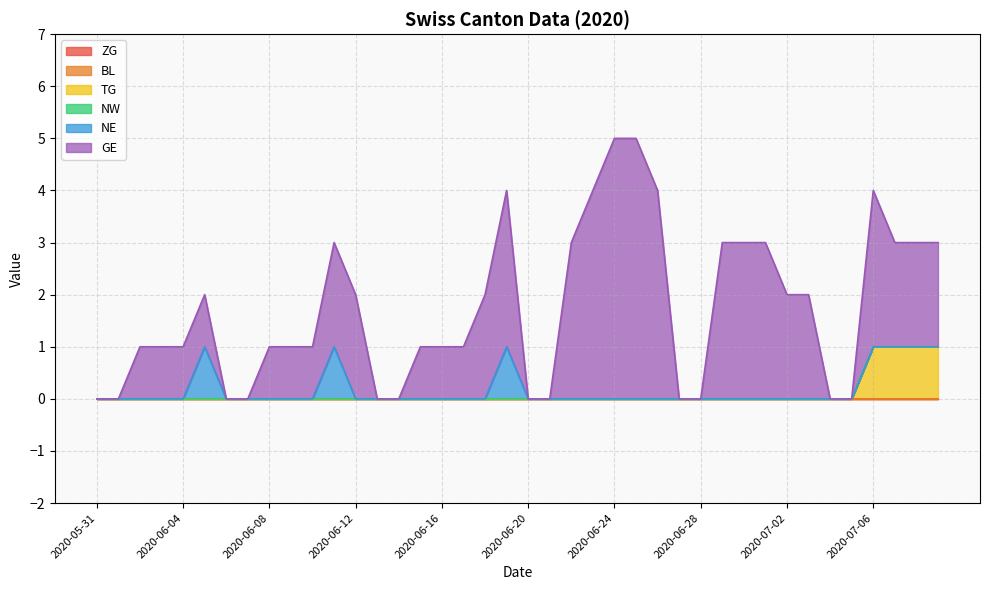

Is the value of BL at 2020-06-25 greater than the value of TG at 2020-06-24?

No